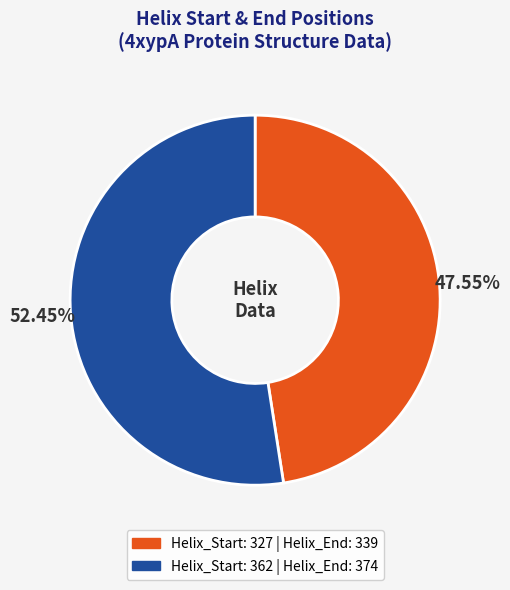

How many segments does this pie chart have?

2